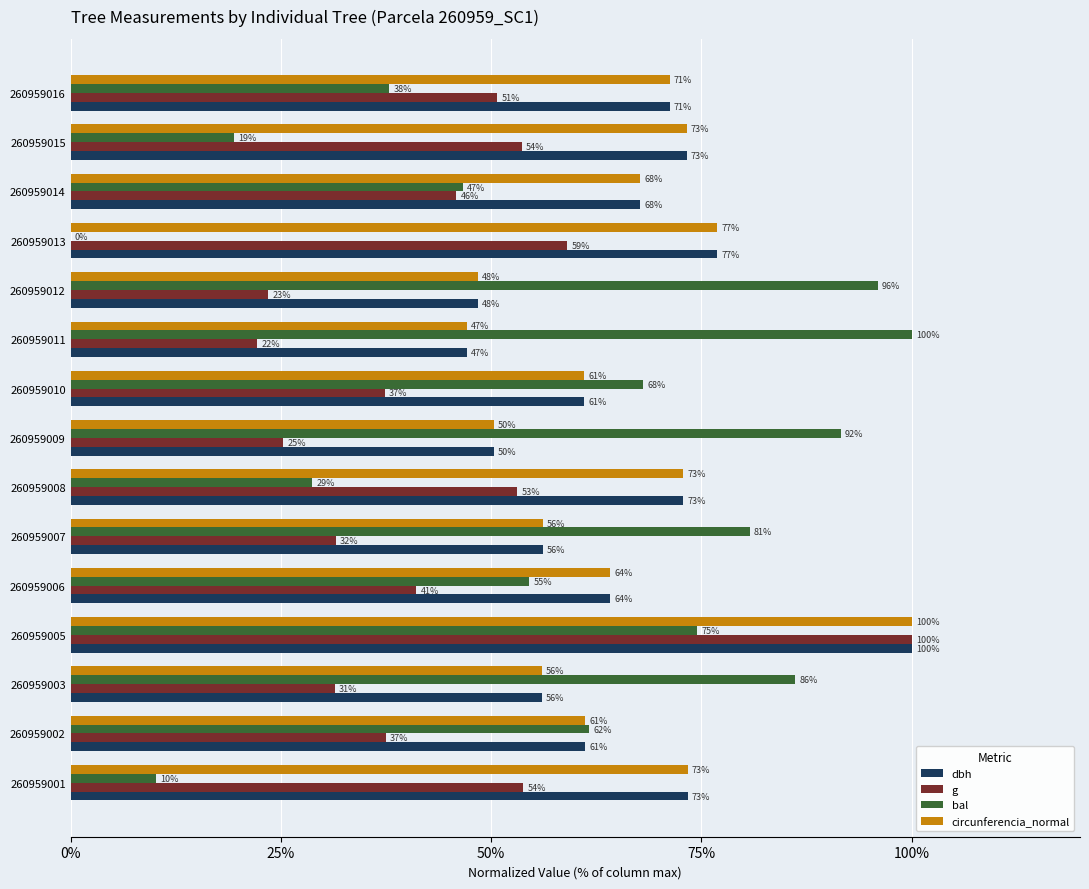

The value of dbh at 260959016 is 21.4. True or false?

False